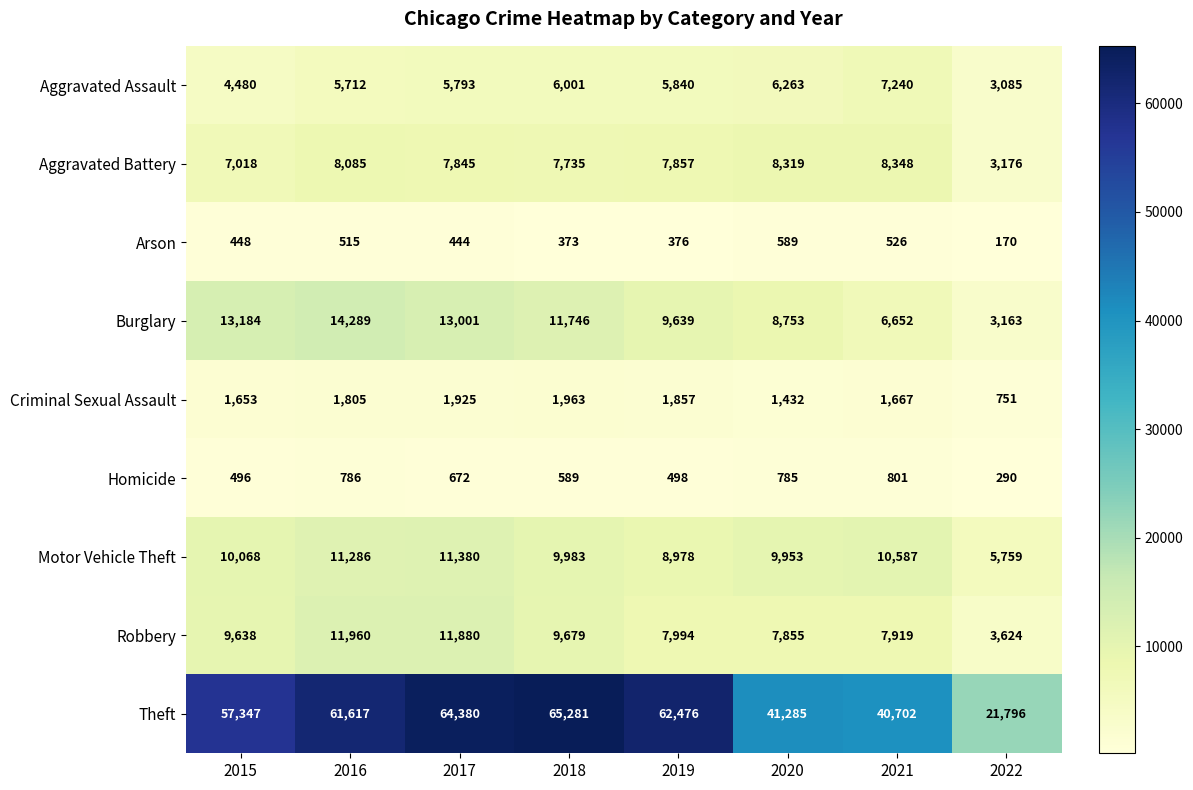

What is the difference between the maximum and minimum values in the Motor Vehicle Theft series?

5621